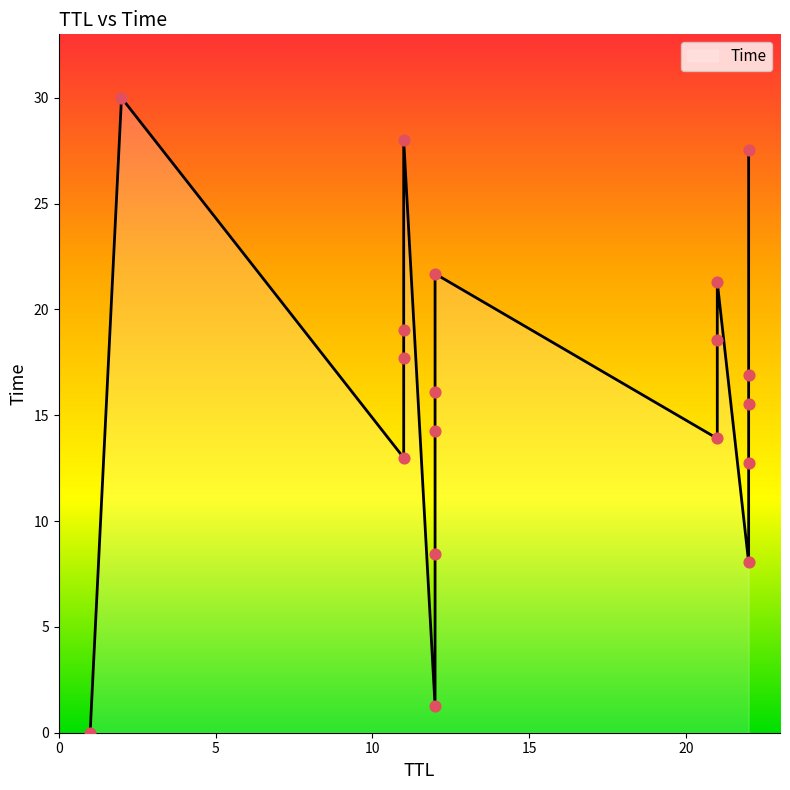

What is the change in value from 12.751340822782367 to 17.719156516250223?

+5.0